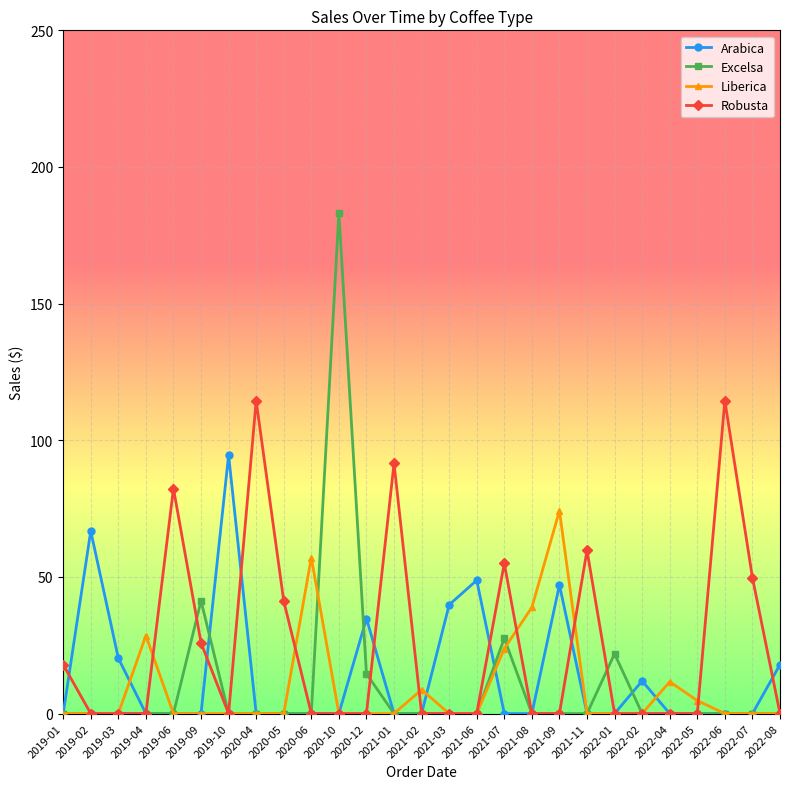

True or false: Excelsa has more than 1 points higher than both neighbors.

True